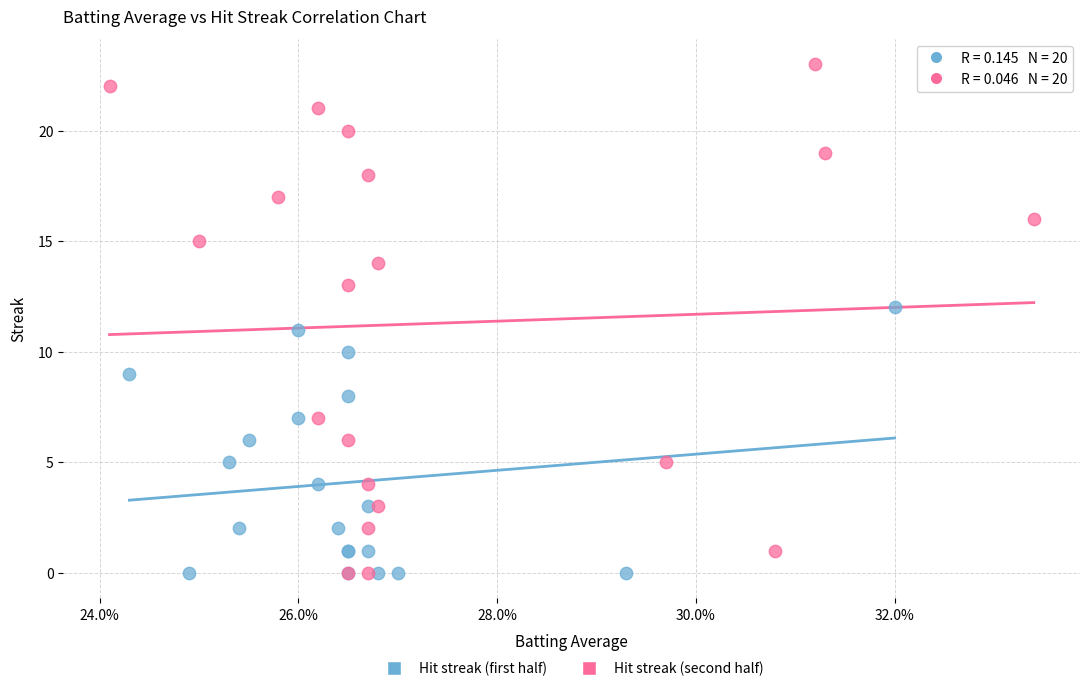

Which series reaches the maximum Y coordinate?

Hit streak (second half)